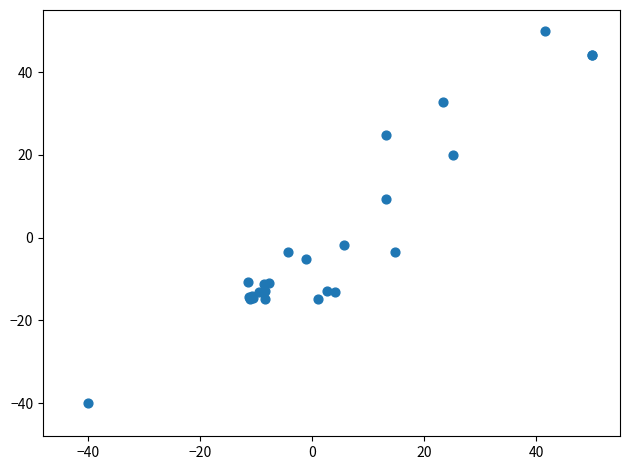

What Y value in the scatter plot is closest to 5?

9.4